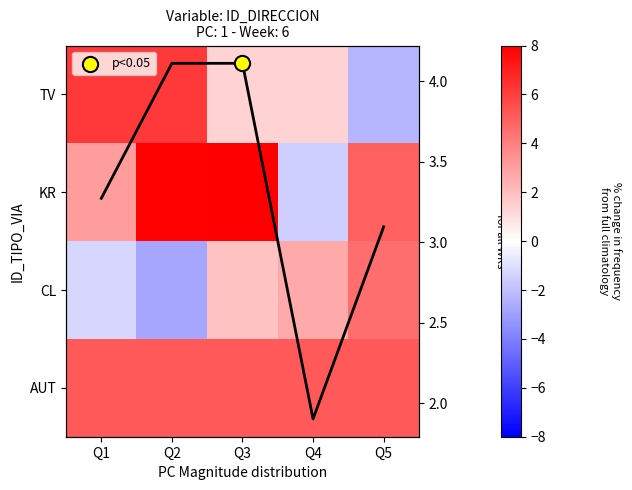

What is the difference between the maximum and minimum values in the TV series?

8.4